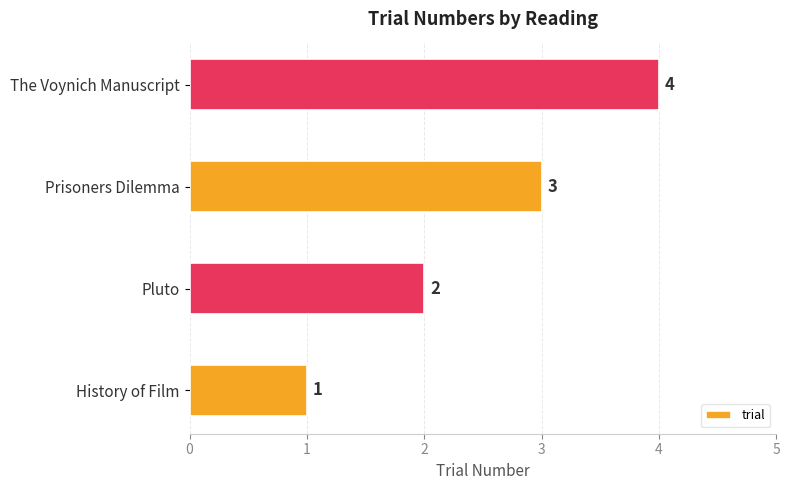

Which has a higher value, Pluto or History of Film?

Pluto